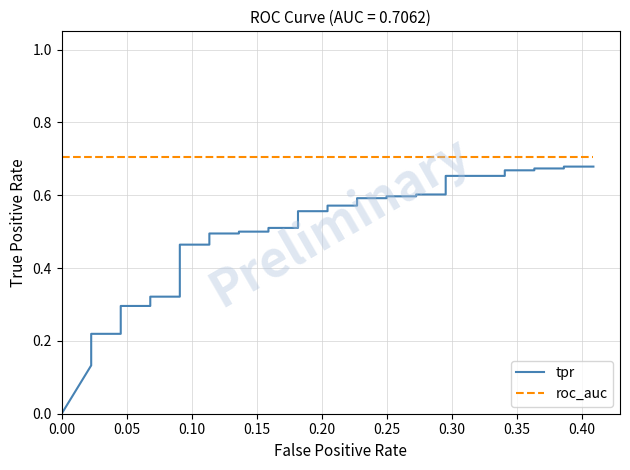

True or false: tpr has more than 1 points higher than both neighbors.

False